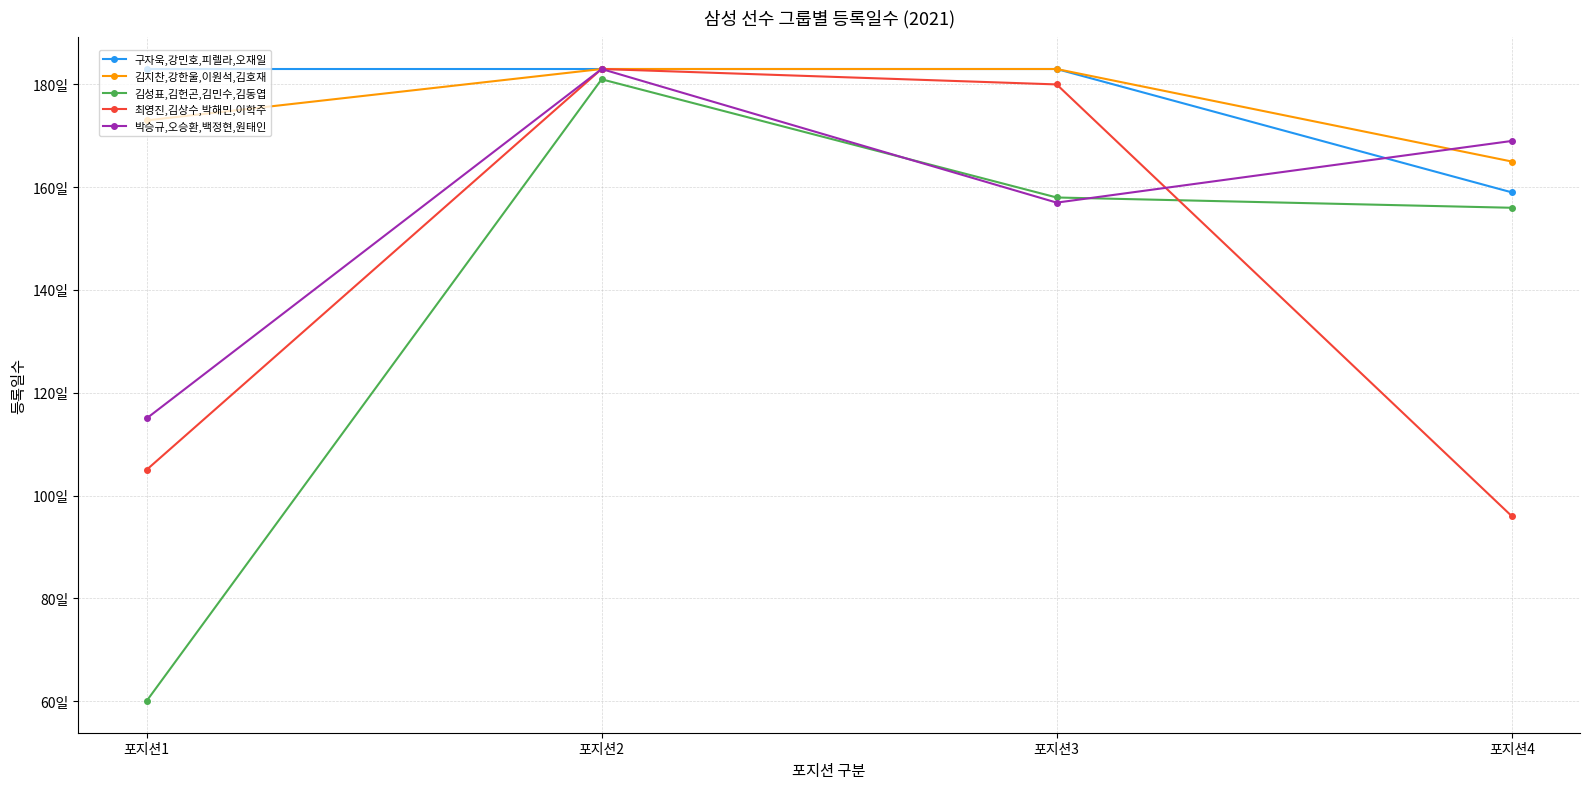

The value of 구자욱,강민호,피렐라,오재일 at 포지션1 is 91. True or false?

False